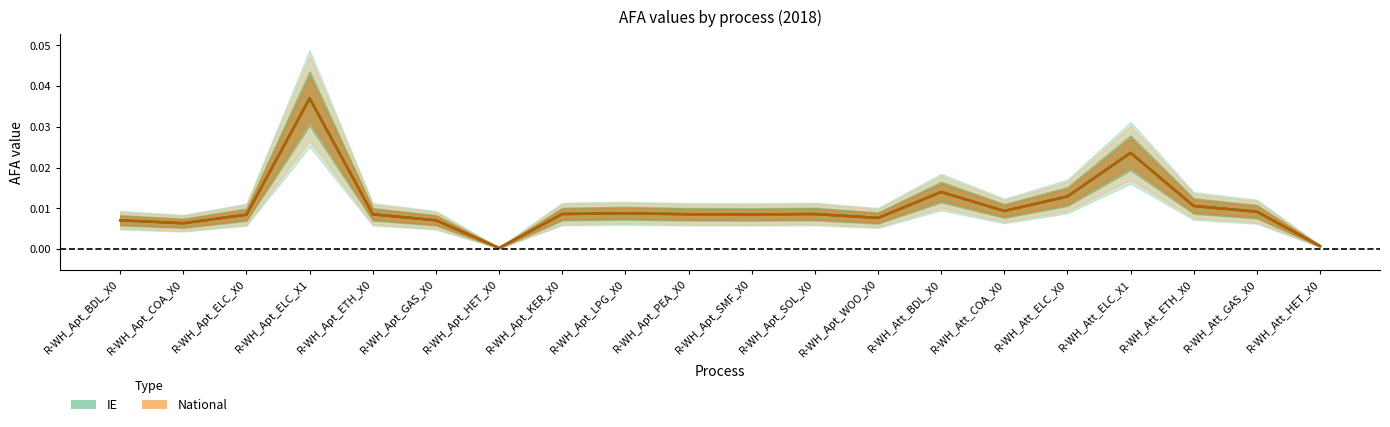

At which category is the sum across all series the highest?

R-WH_Apt_ELC_X1